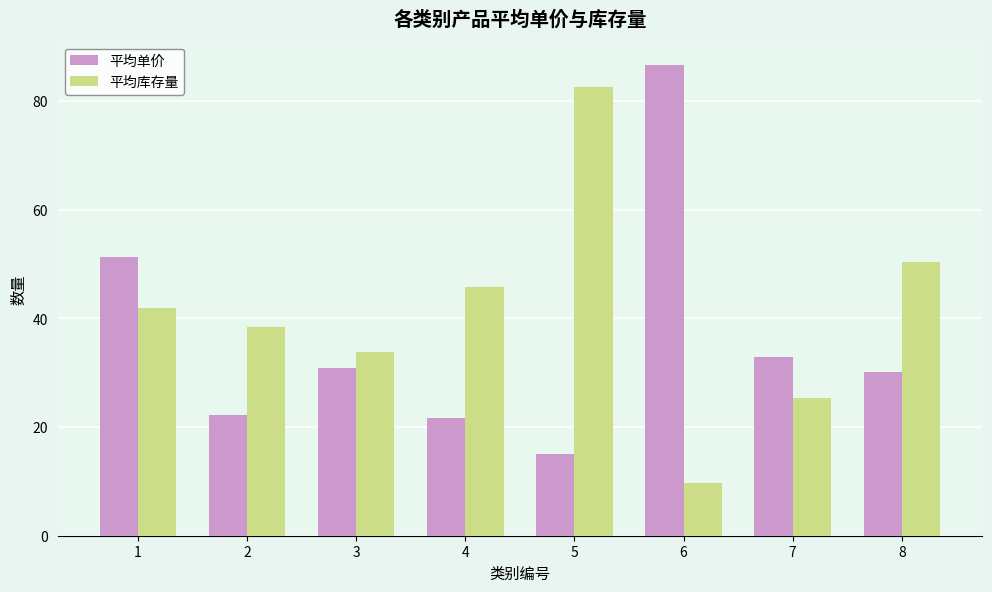

What value does the 平均库存量 series have at 4?

45.8